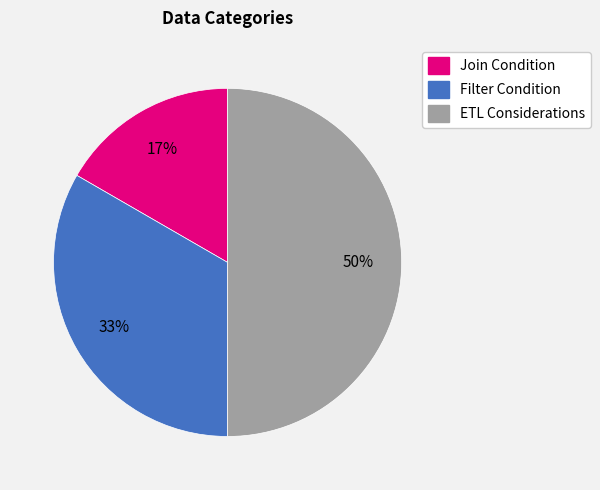

Which slice is the smallest?

Join Condition